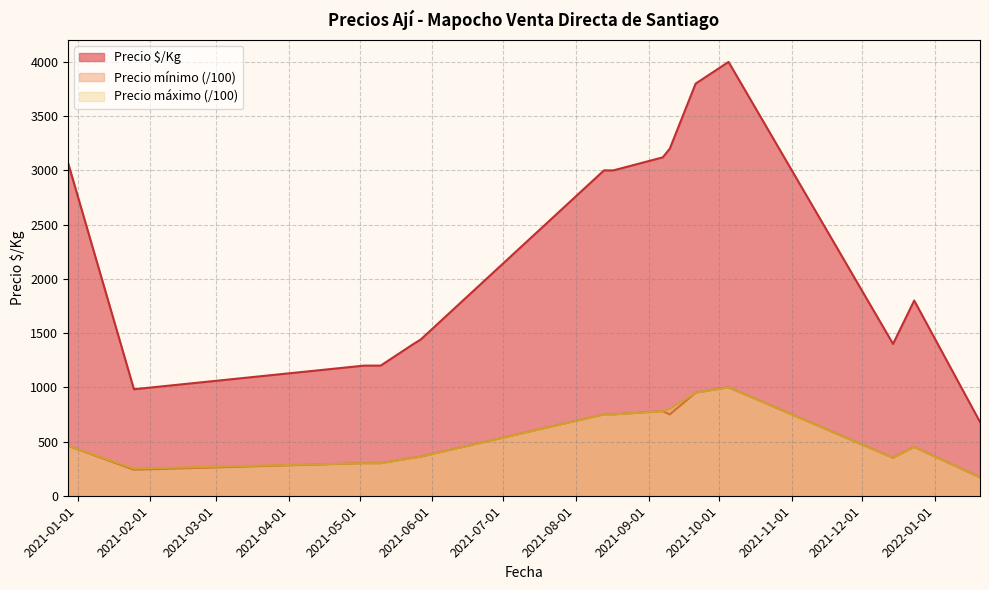

Reading left to right, what are all the values shown in this chart?

Precio $/Kg: 2020-12-28=3067	2021-01-25=982	2021-05-03=1200	2021-05-10=1200	2021-05-24=1400	2021-05-27=1440	2021-08-13=3000	2021-08-17=3000	2021-09-07=3120	2021-09-10=3200	2021-09-21=3800	2021-10-05=4000	2021-12-14=1400	2021-12-23=1800	2022-01-20=680
Precio mínimo: 2020-12-28=460	2021-01-25=240	2021-05-03=300	2021-05-10=300	2021-05-24=350	2021-05-27=360	2021-08-13=750	2021-08-17=750	2021-09-07=780	2021-09-10=750	2021-09-21=950	2021-10-05=1000	2021-12-14=350	2021-12-23=450	2022-01-20=170
Precio máximo: 2020-12-28=460	2021-01-25=250	2021-05-03=300	2021-05-10=300	2021-05-24=350	2021-05-27=360	2021-08-13=750	2021-08-17=750	2021-09-07=780	2021-09-10=800	2021-09-21=950	2021-10-05=1000	2021-12-14=350	2021-12-23=450	2022-01-20=170